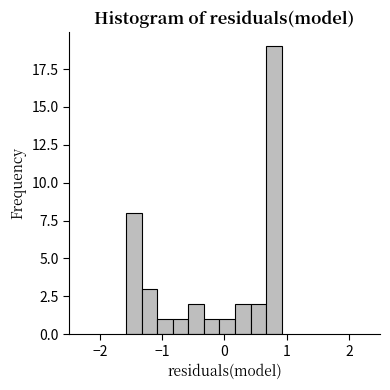

Around what value on the x-axis is the tallest bar? Give the approximate position of its centre, as read against the axis.

0.8